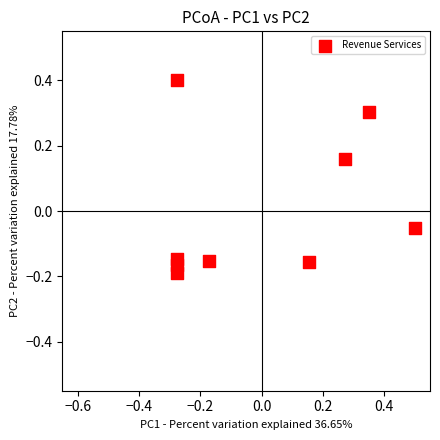

What is the range of Y values (max minus min)?

0.6